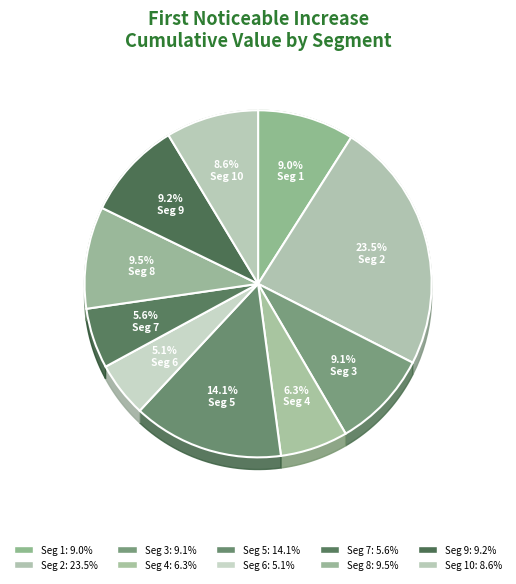

How many segments does this pie chart have?

10